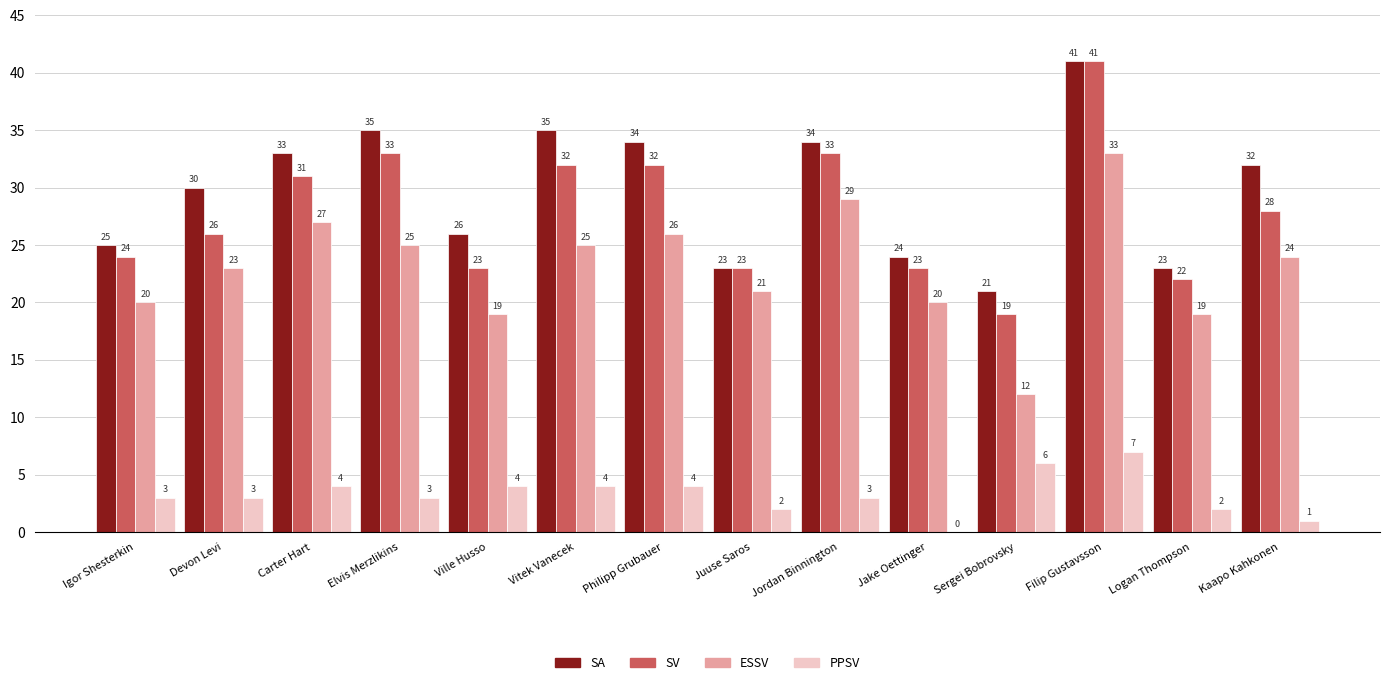

At which label does ESSV first exceed 24?

Carter Hart